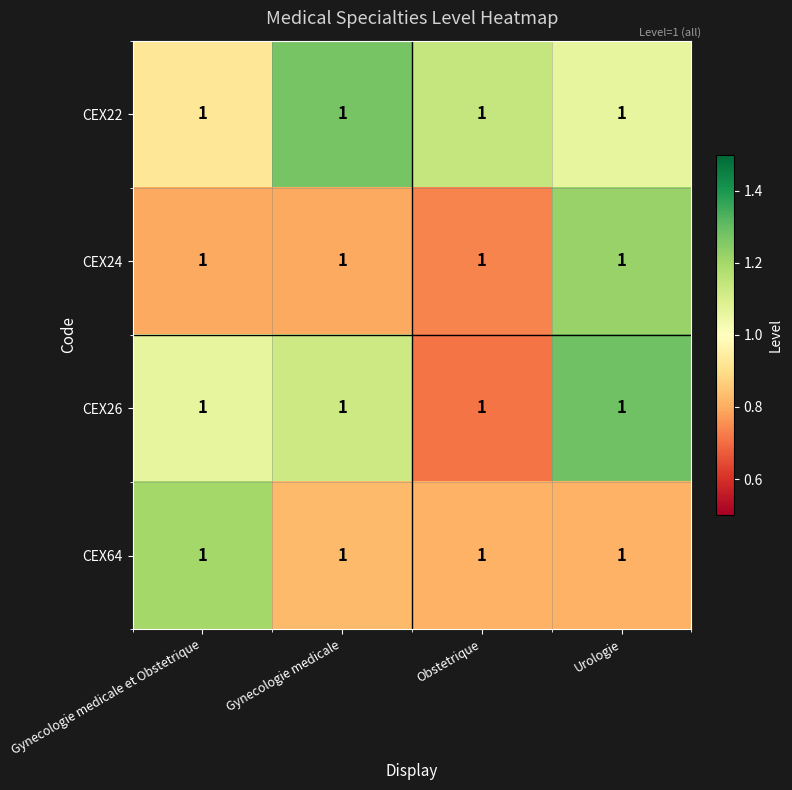

Reading right to left, list all the values displayed in this chart.

CEX22: Urologie=1.0	Obstetrique=1.0	Gynecologie medicale=1.0	Gynecologie medicale et Obstetrique=1.0
CEX24: Urologie=1.0	Obstetrique=1.0	Gynecologie medicale=1.0	Gynecologie medicale et Obstetrique=1.0
CEX26: Urologie=1.0	Obstetrique=1.0	Gynecologie medicale=1.0	Gynecologie medicale et Obstetrique=1.0
CEX64: Urologie=1.0	Obstetrique=1.0	Gynecologie medicale=1.0	Gynecologie medicale et Obstetrique=1.0